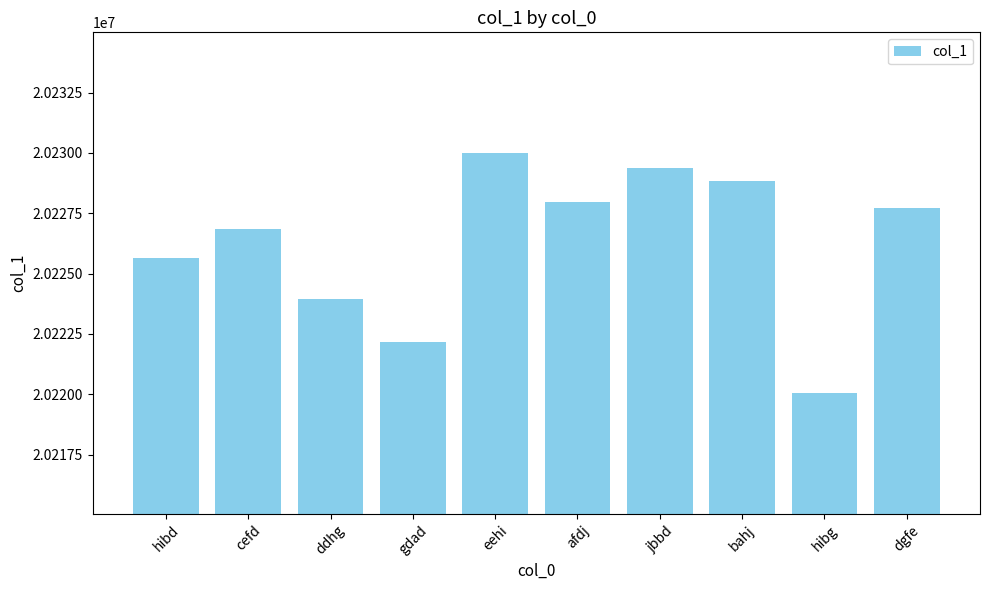

How many values are below 20227708?

5